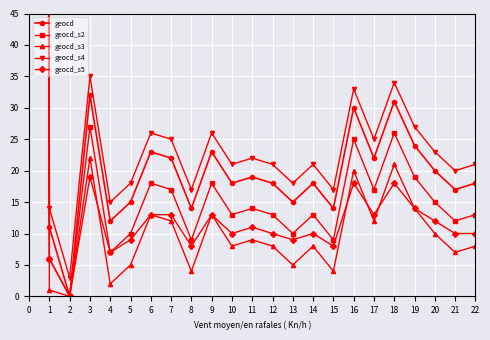

List the series in order of their peak value, lowest first.

geocd_s5, geocd_s3, geocd_s2, geocd, geocd_s4